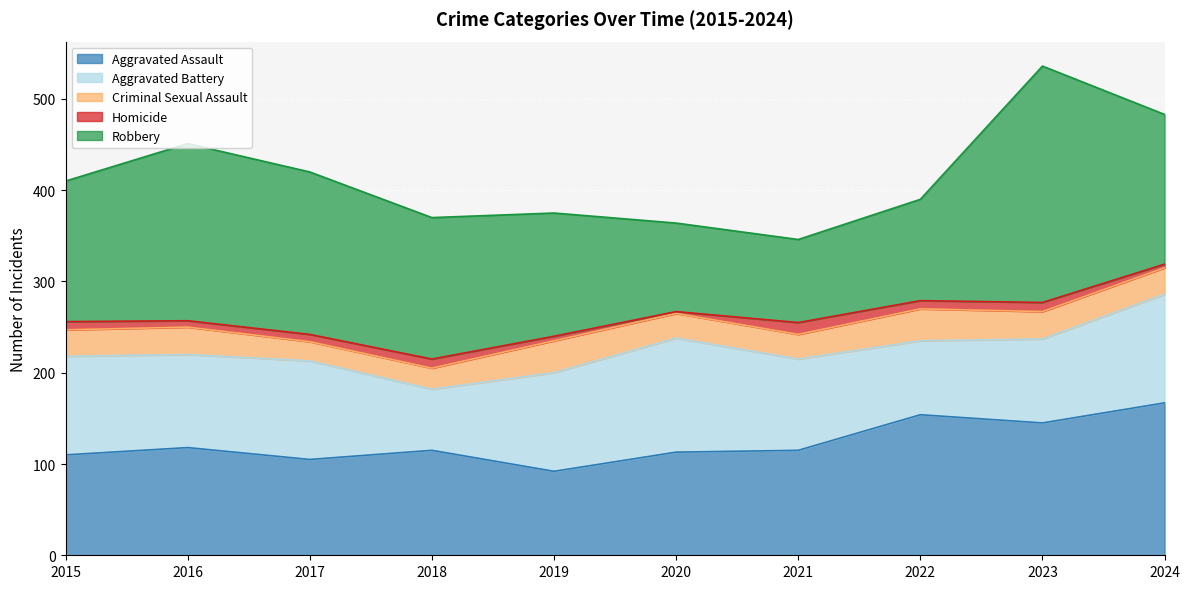

Where is Robbery nearest to the value 175?

2017